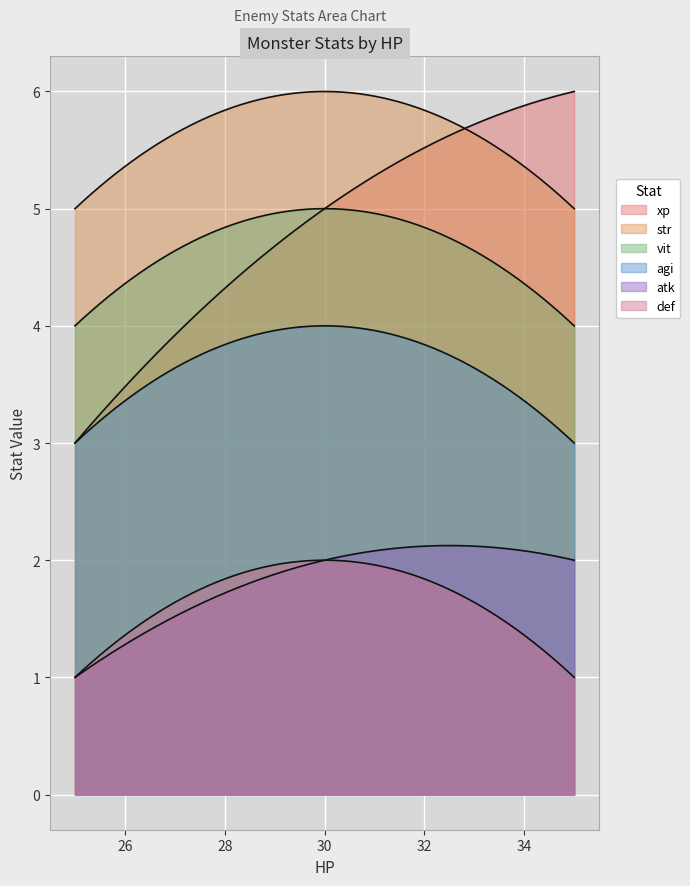

True or false: xp and vit cross at least once.

False